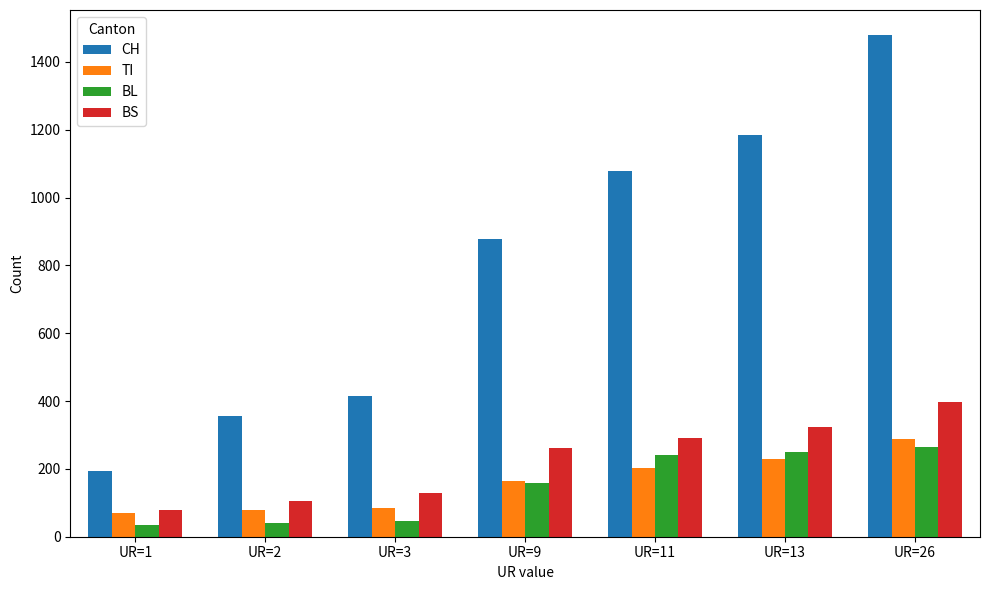

What is the highest value of the TI series?

287